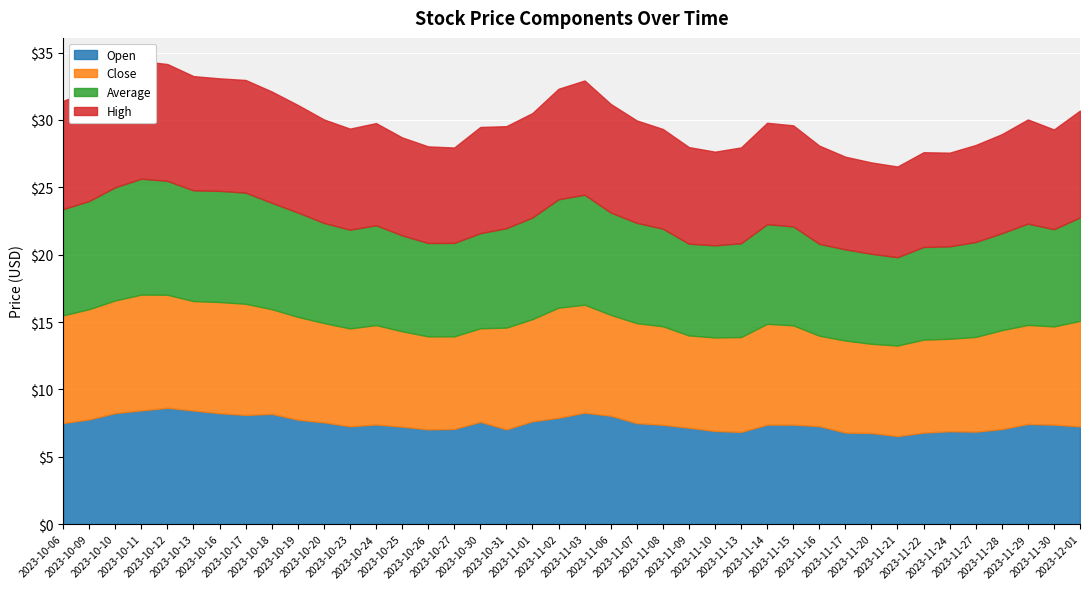

At which category does Close reach its first local valley?

2023-10-13